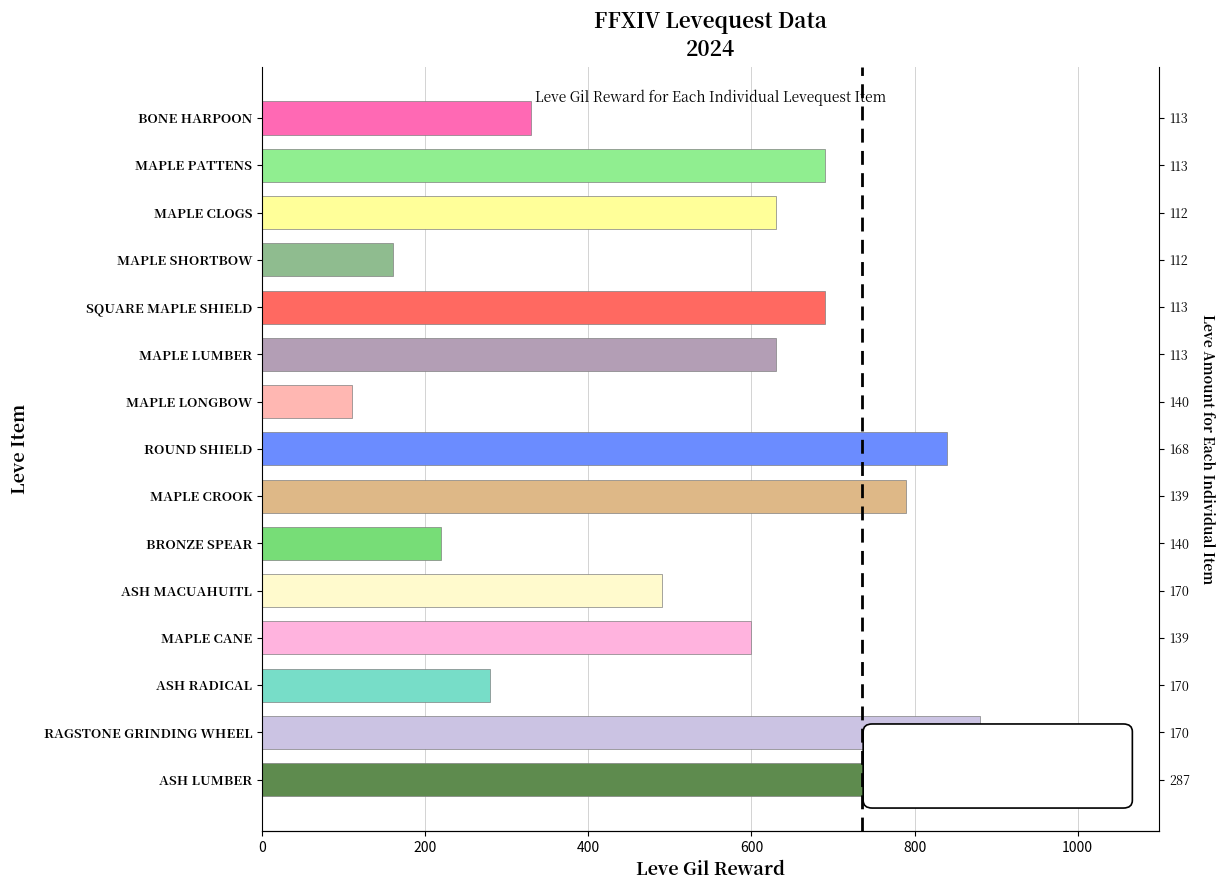

Count the number of categories in the chart.

15